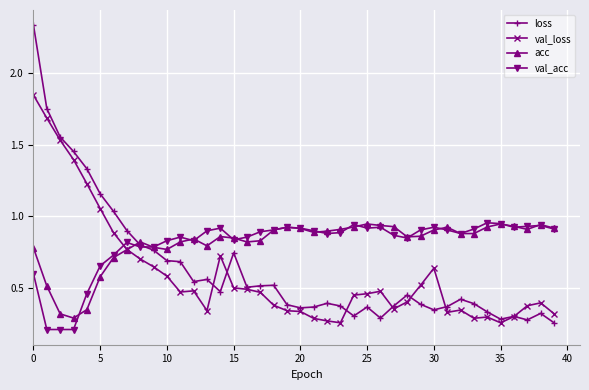

At how many categories does at least one series exceed 1?

7